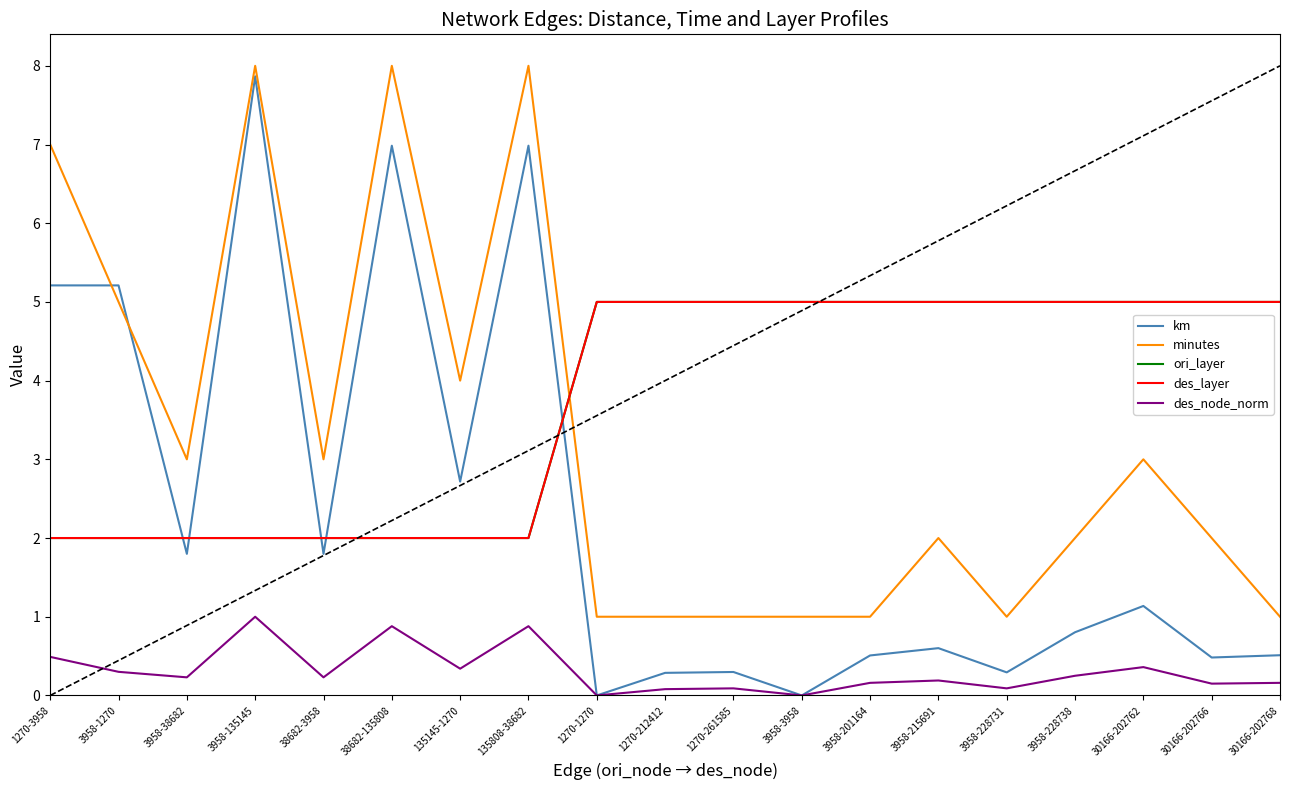

The value of minutes at 38682-135808 is 11.2. True or false?

False